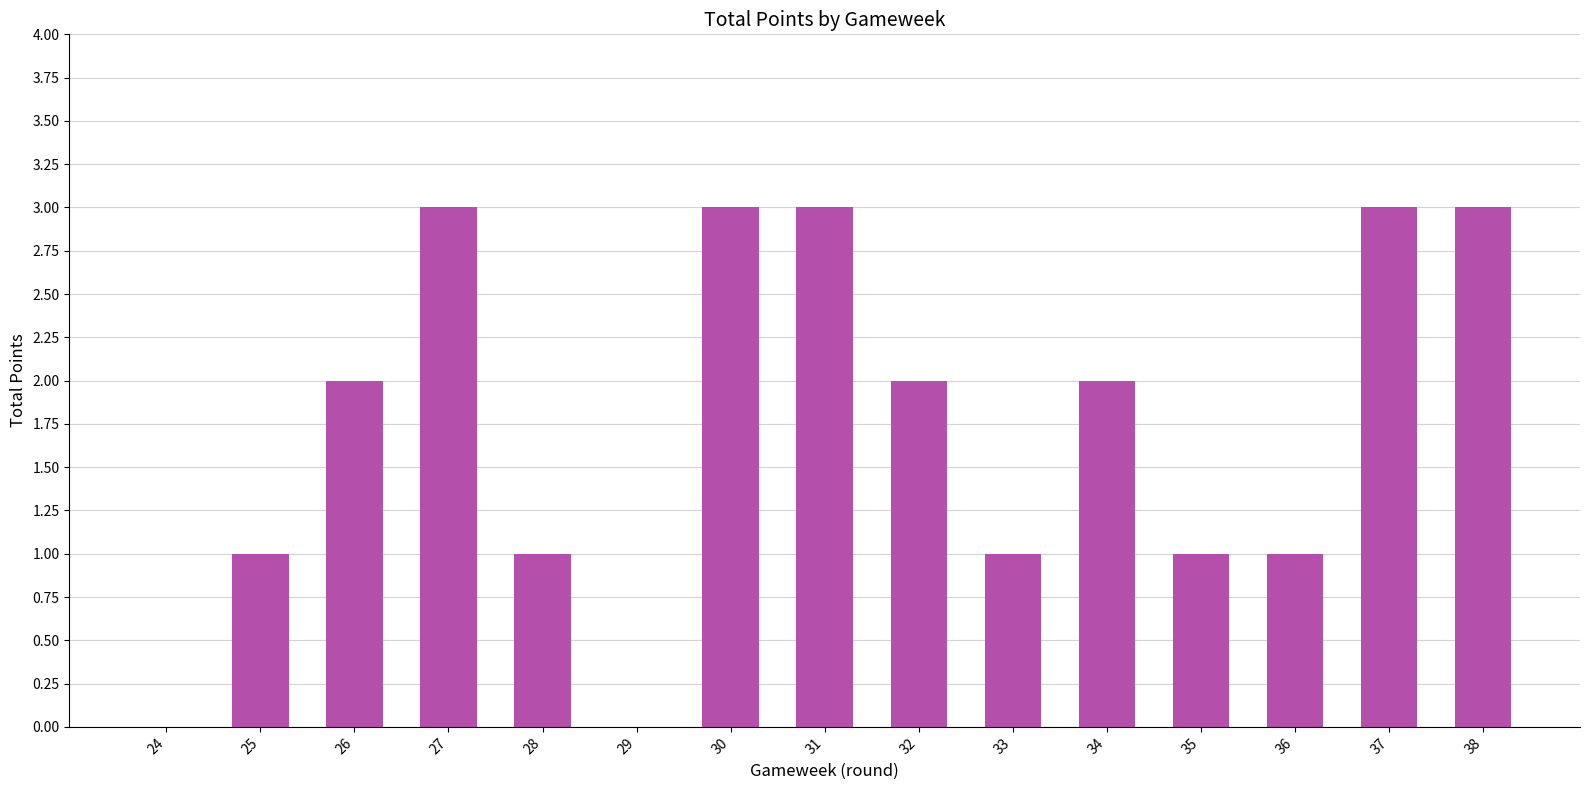

Reading right to left, what are all the values shown in this chart?

38=3	37=3	36=1	35=1	34=2	33=1	32=2	31=3	30=3	29=0	28=1	27=3	26=2	25=1	24=0